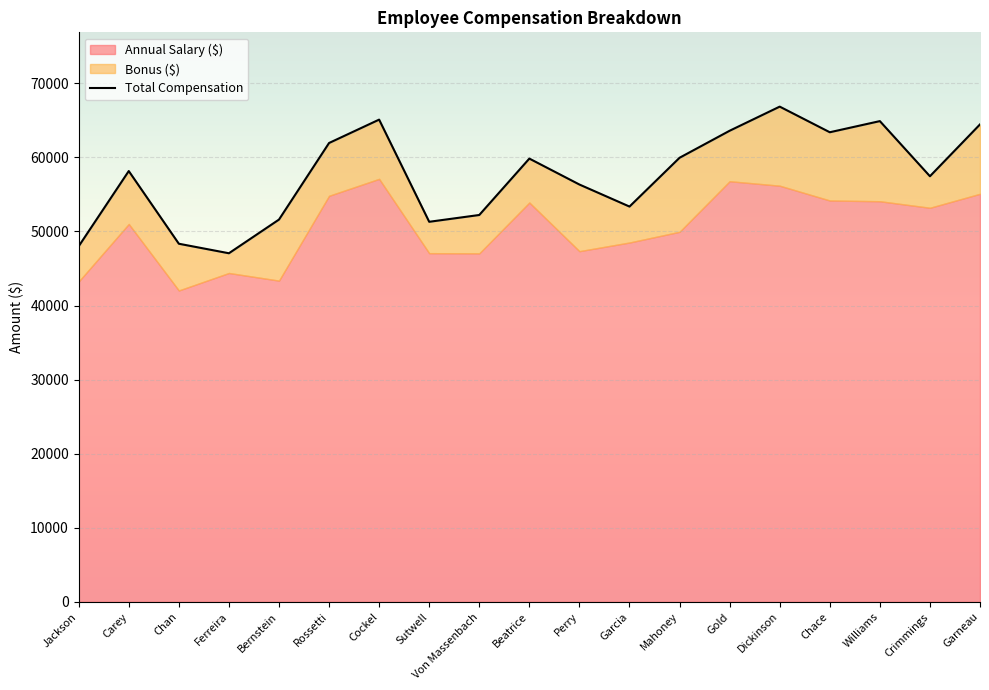

Count the number of values greater than 58150.

9